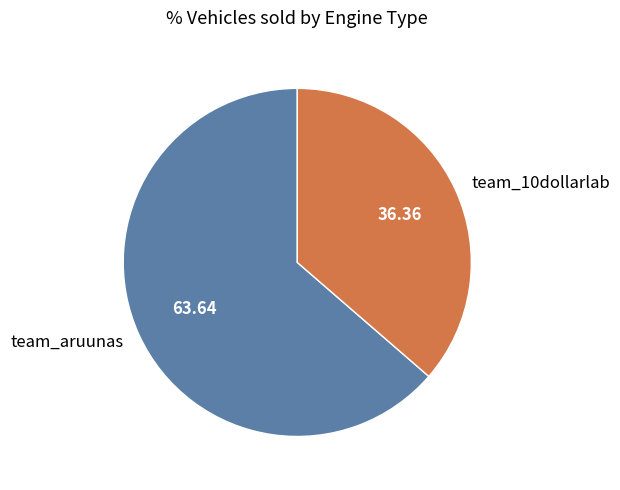

What is the largest slice in the pie chart?

team_aruunas